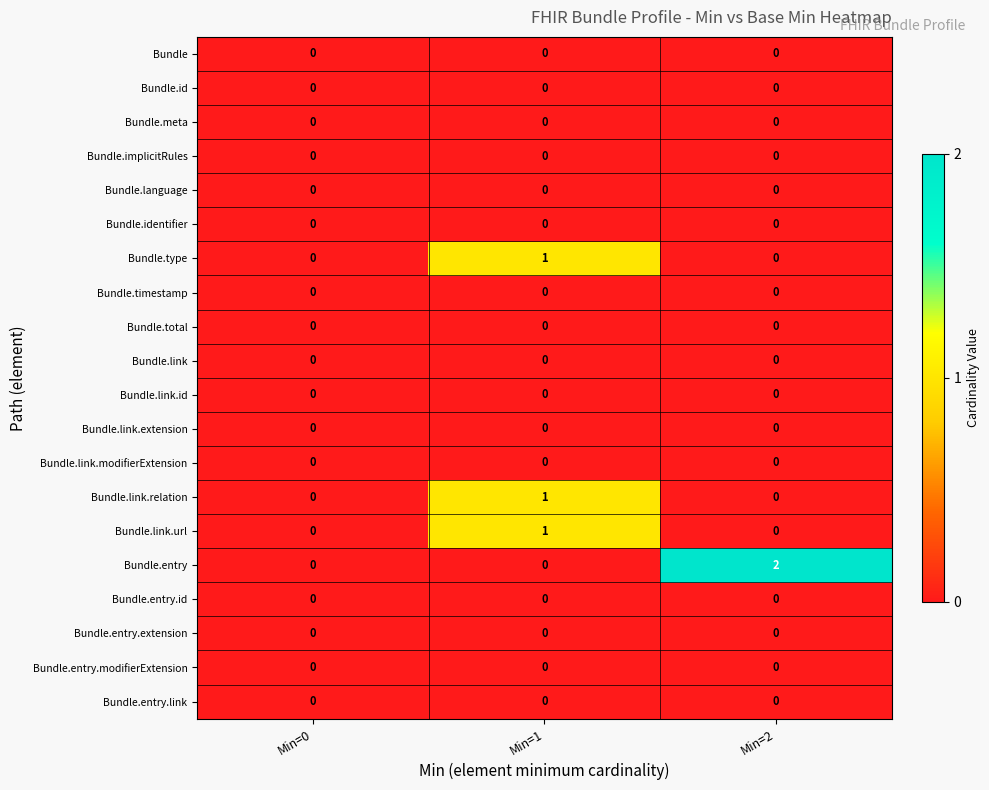

Which series has the widest spread of values?

Bundle.entry